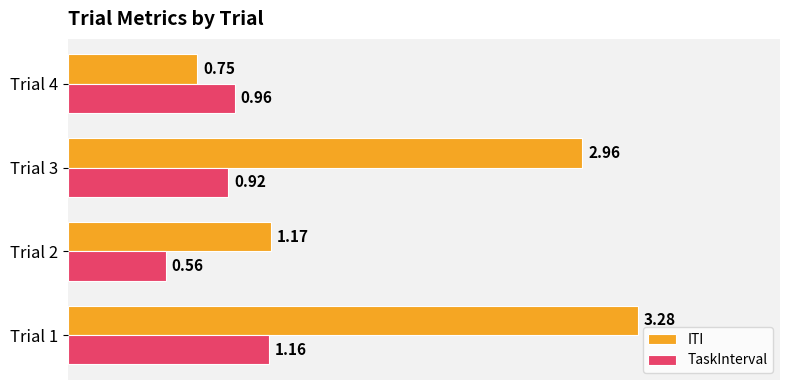

What is the sum of all TaskInterval values?

3.6